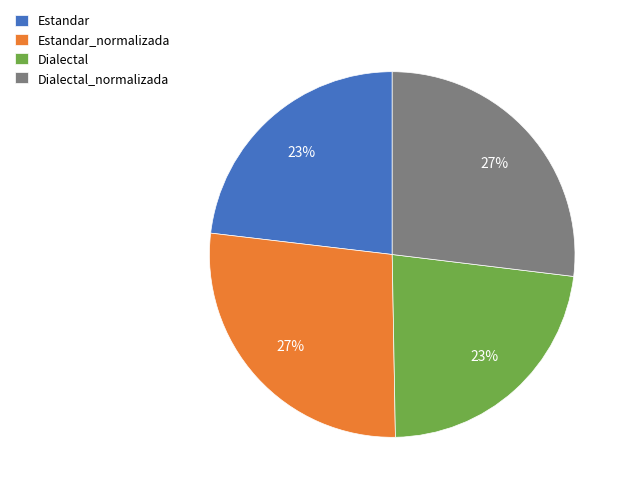

To the nearest percent, what portion does Dialectal_normalizada represent?

27%